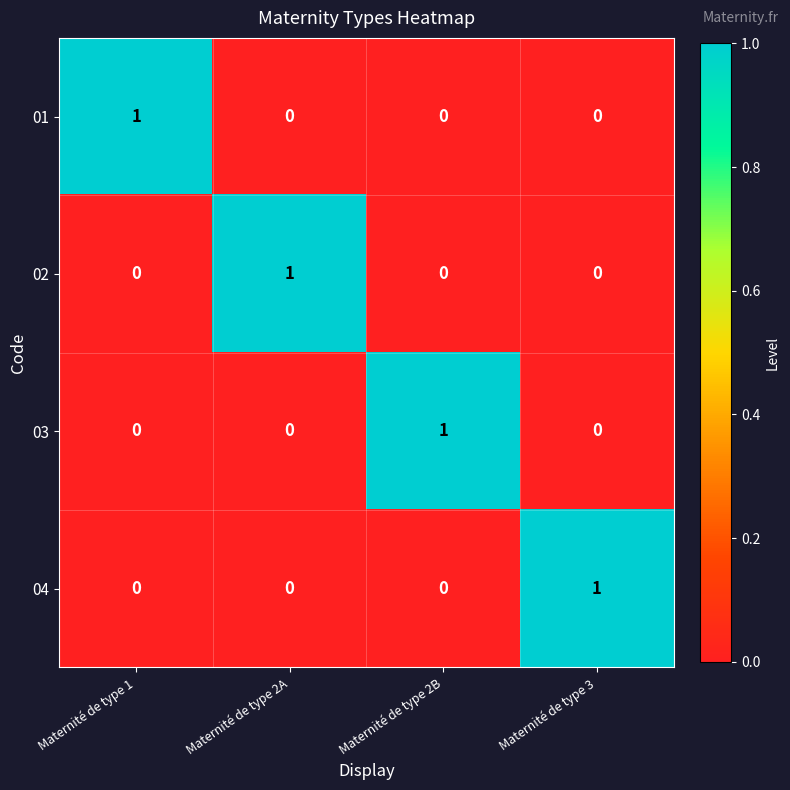

At how many categories does at least one series exceed 0?

4